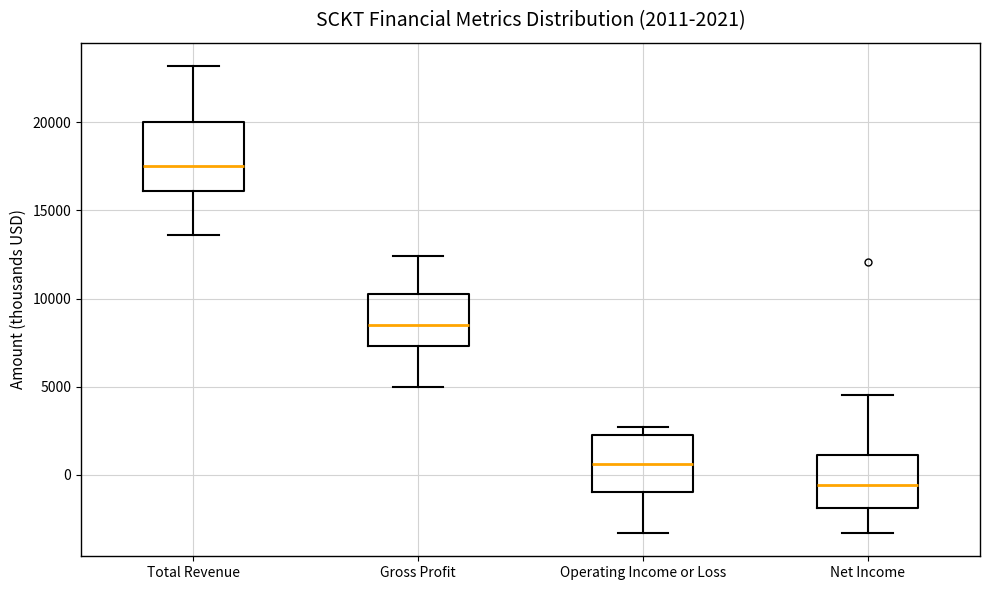

Which box has the lowest median line?

Net Income